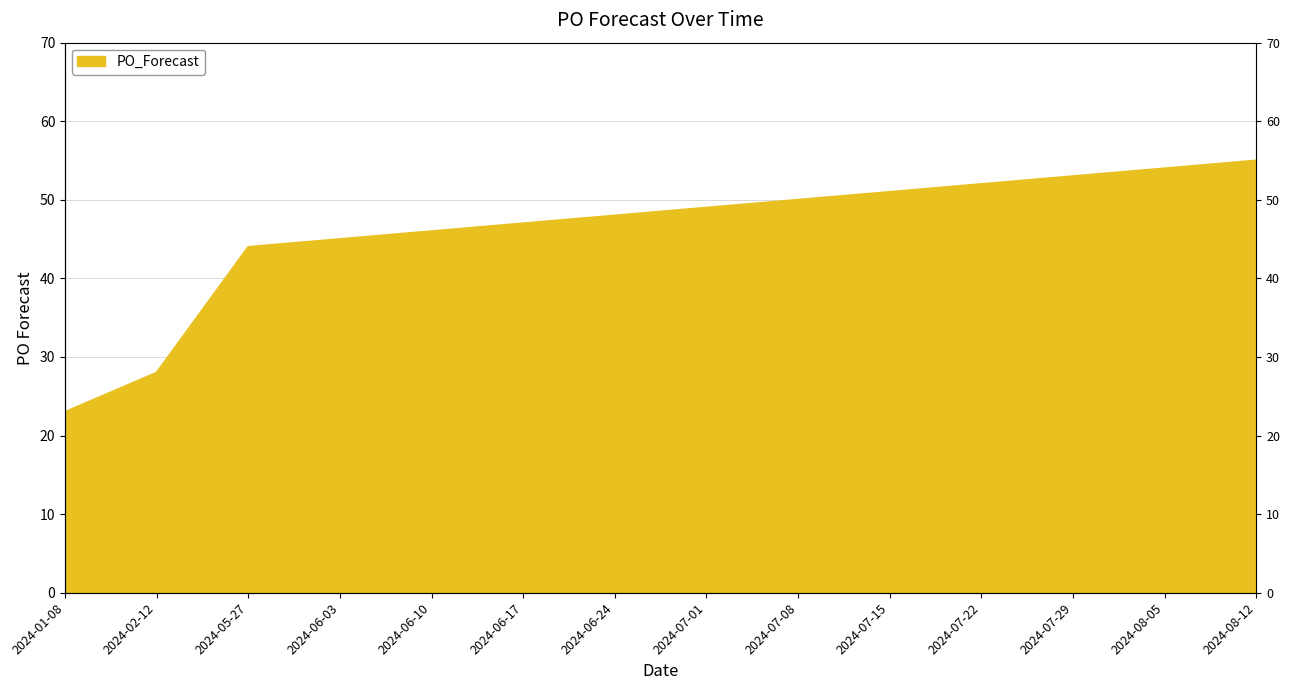

Where is the data nearest to the value 39?

2024-05-27